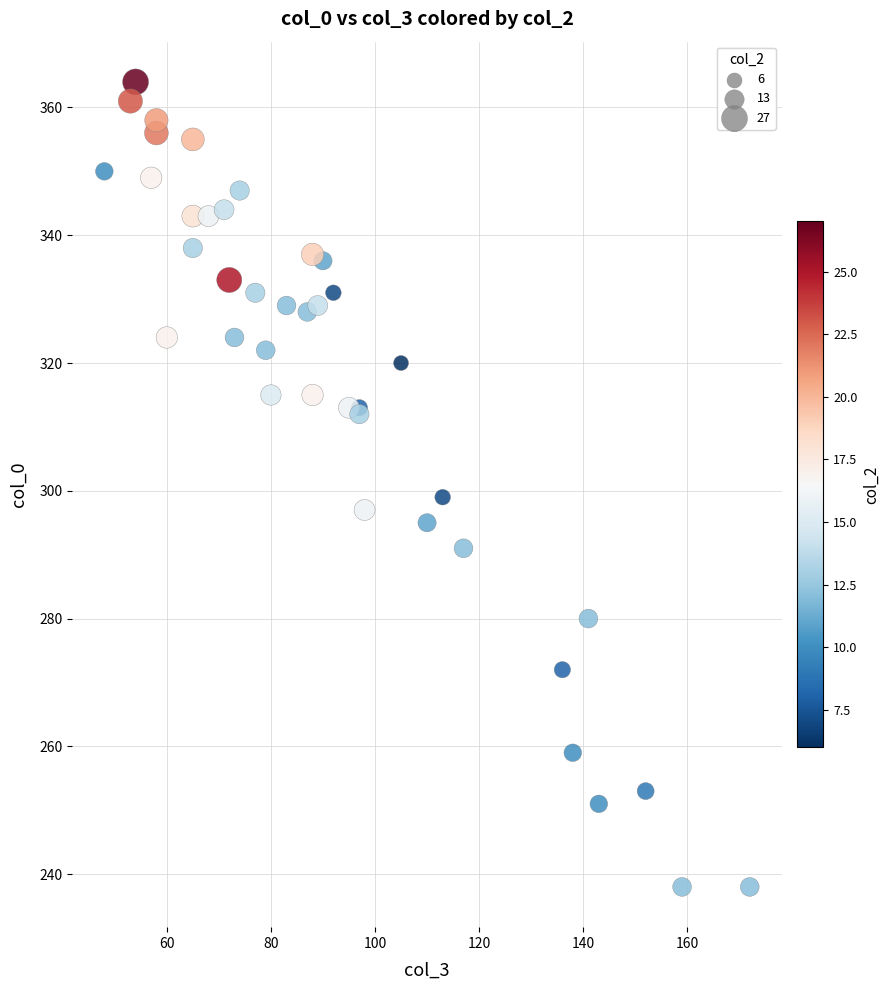

What Y value in the scatter plot is closest to 301?

299